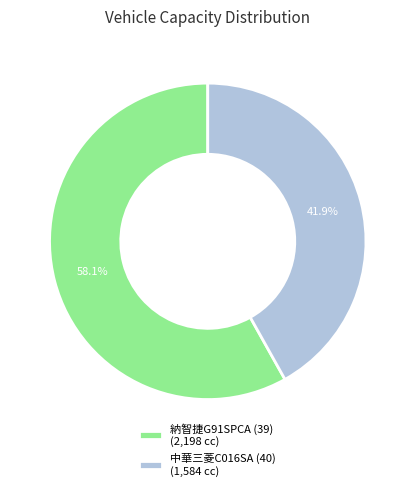

True or false: 中華三菱C016SA (40) accounts for 28% of the total.

False